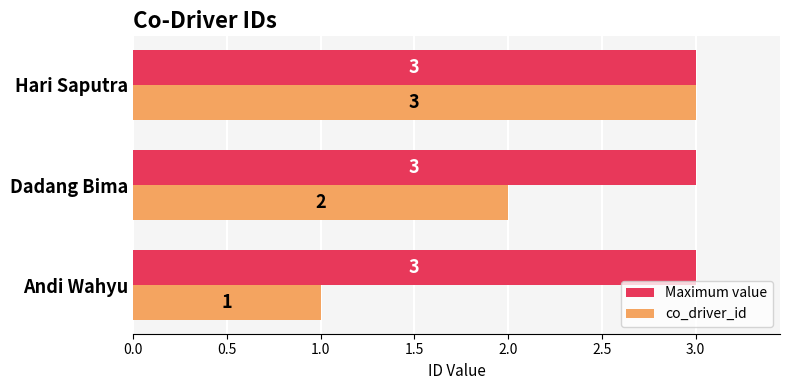

Rank the series at Dadang Bima from lowest to highest value.

co_driver_id, Maximum value